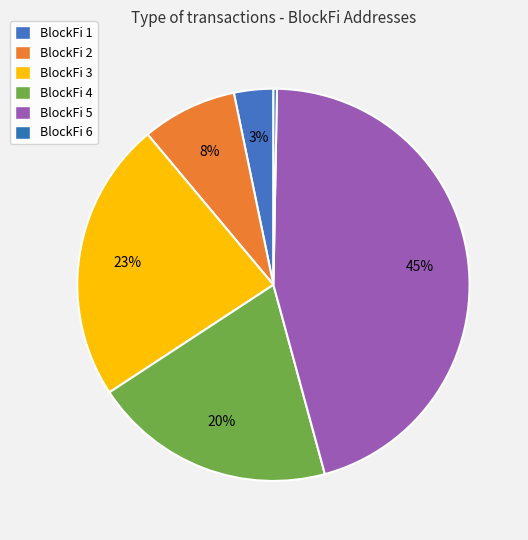

True or false: BlockFi 2 accounts for 8% of the total.

True